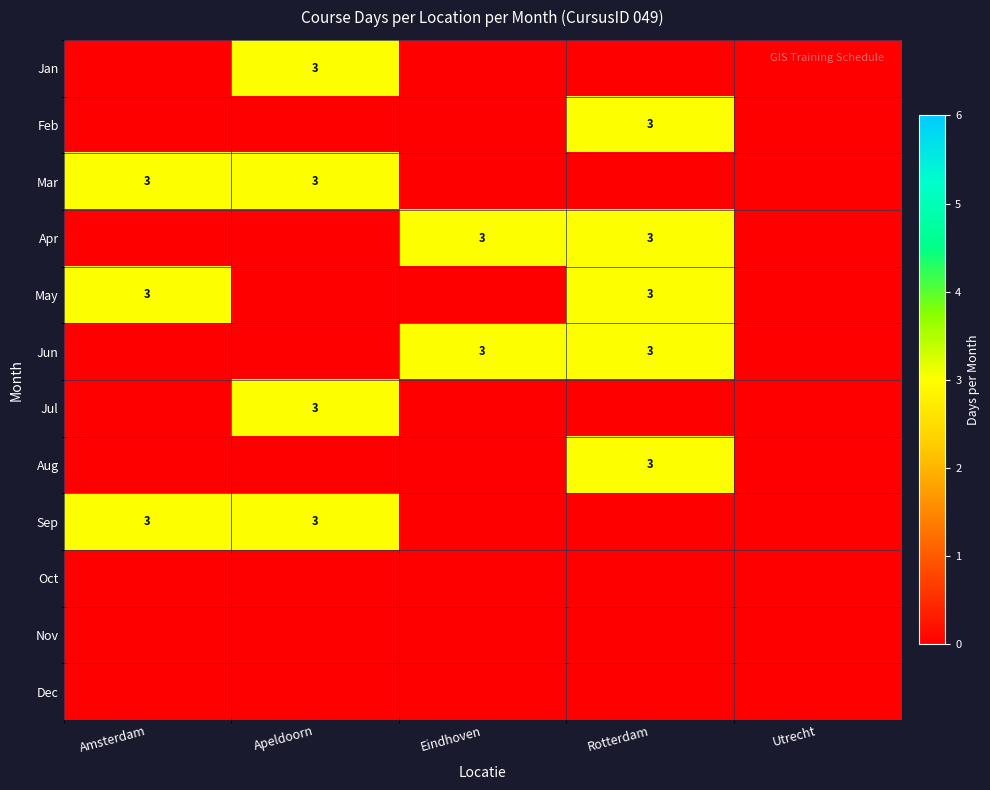

The Aug series shows 3 at Rotterdam. True or false?

True